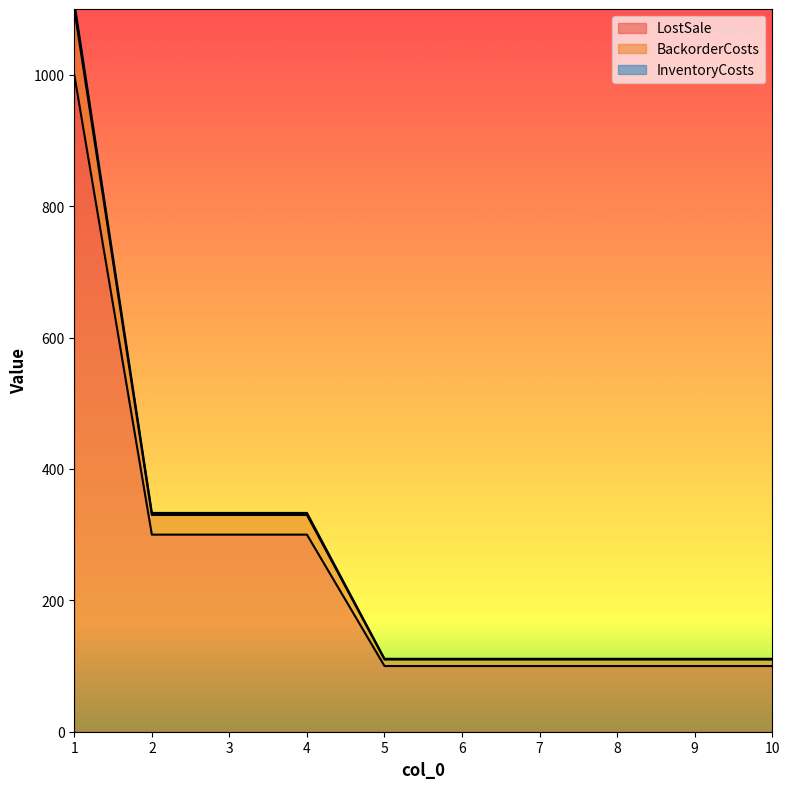

What is the minimum value shown in the chart?

100